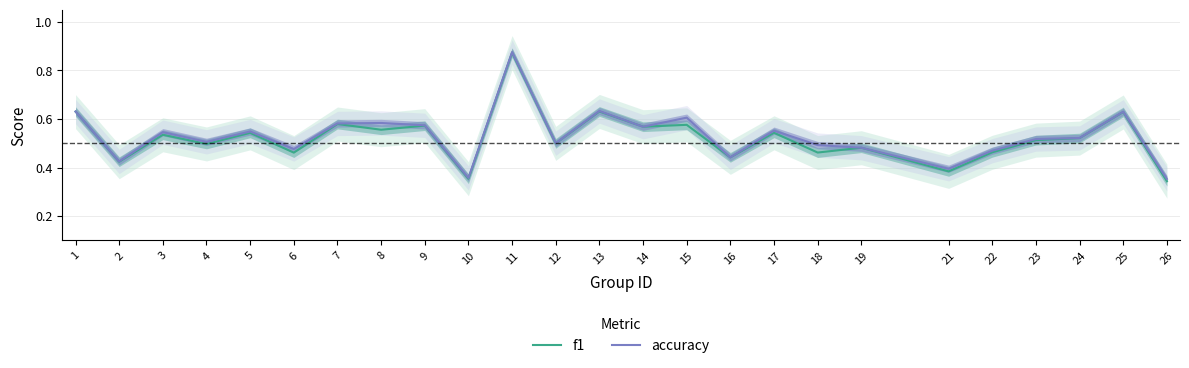

Is it true that f1 equals 0.7 at 5?

False